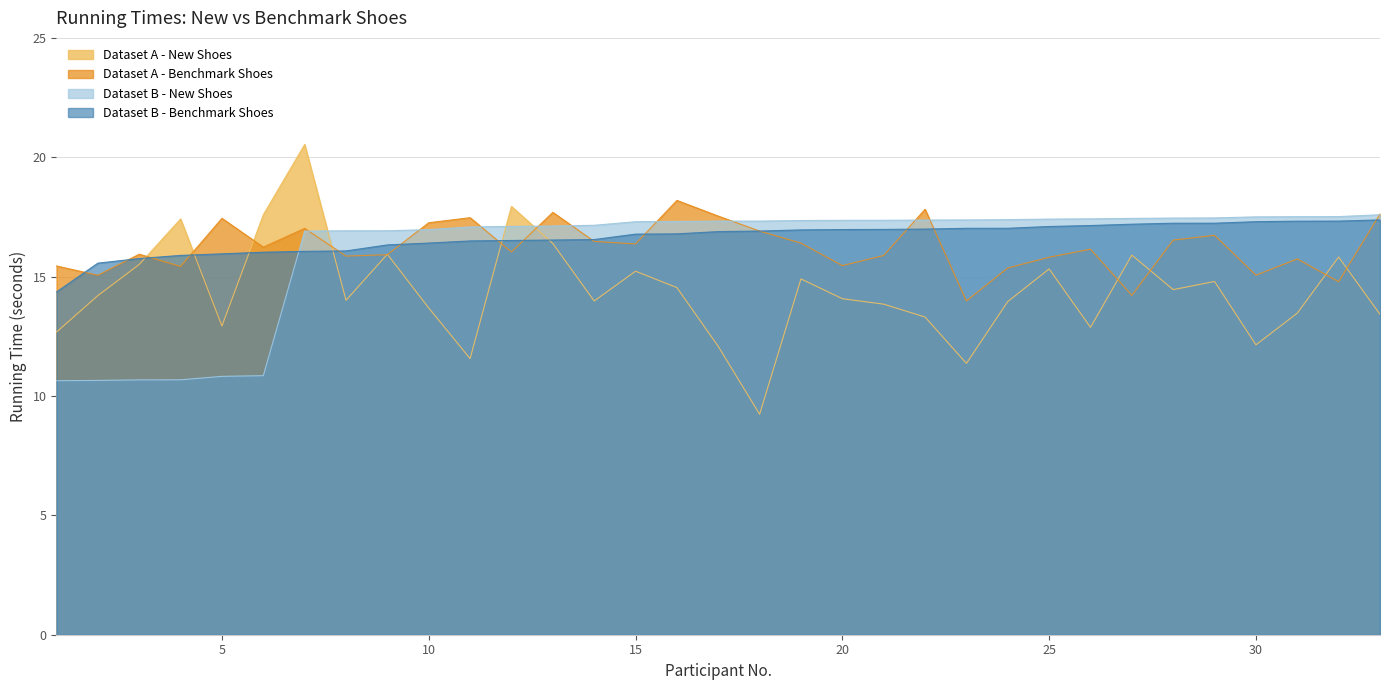

Between 11 and 12, which is larger?

12